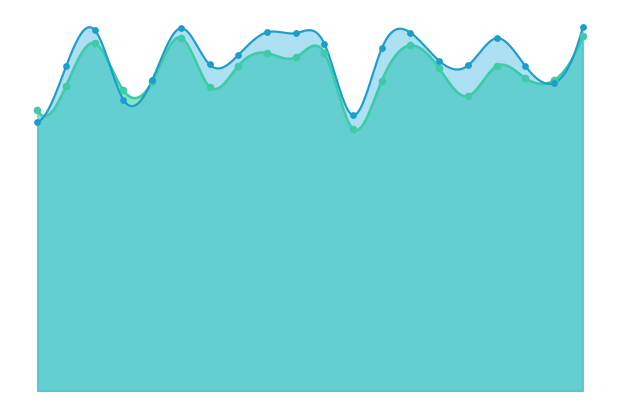

Which series has the widest spread of Y values?

Bd_points